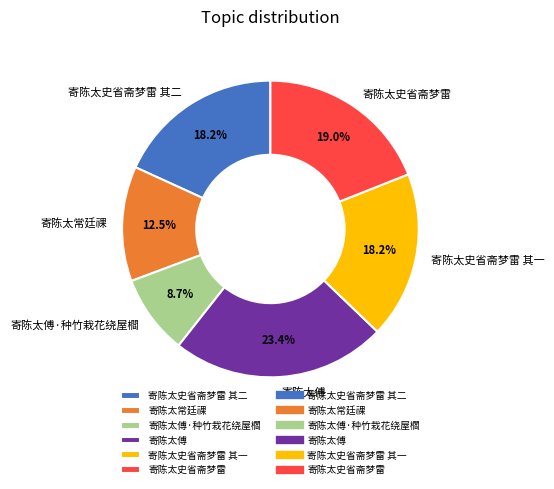

To the nearest percent, what is the combined percentage of 寄陈太史省斋梦雷 and 寄陈太傅·种竹栽花绕屋櫩?

28%